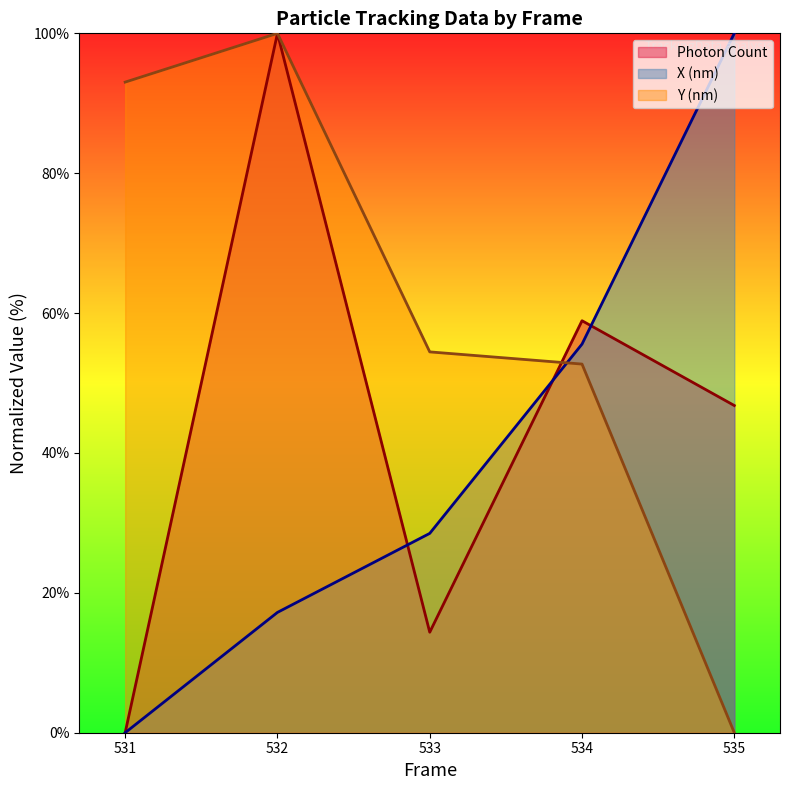

How many lines are shown in the chart?

3